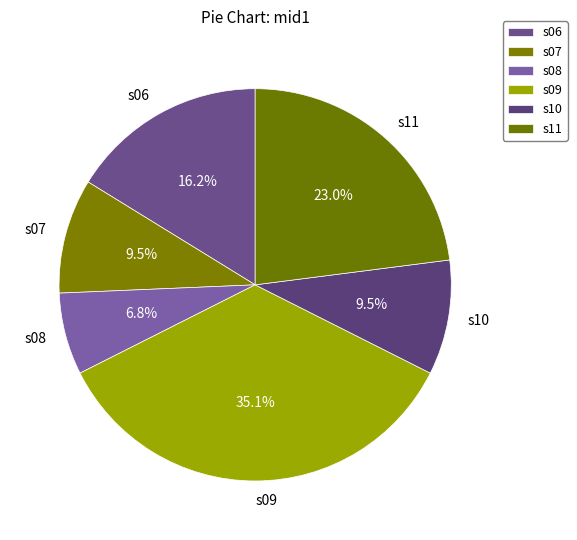

Count the number of slices in the pie.

6